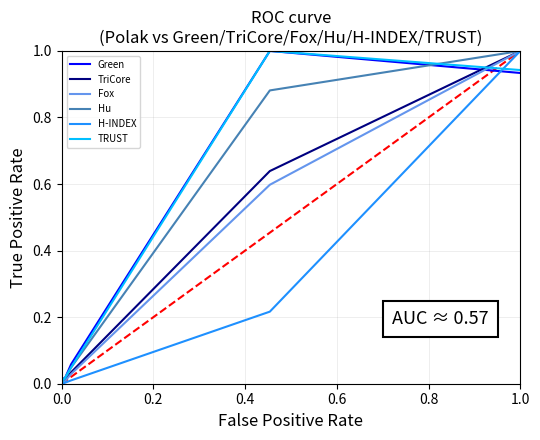

Does the chart have visible grid lines?

Yes